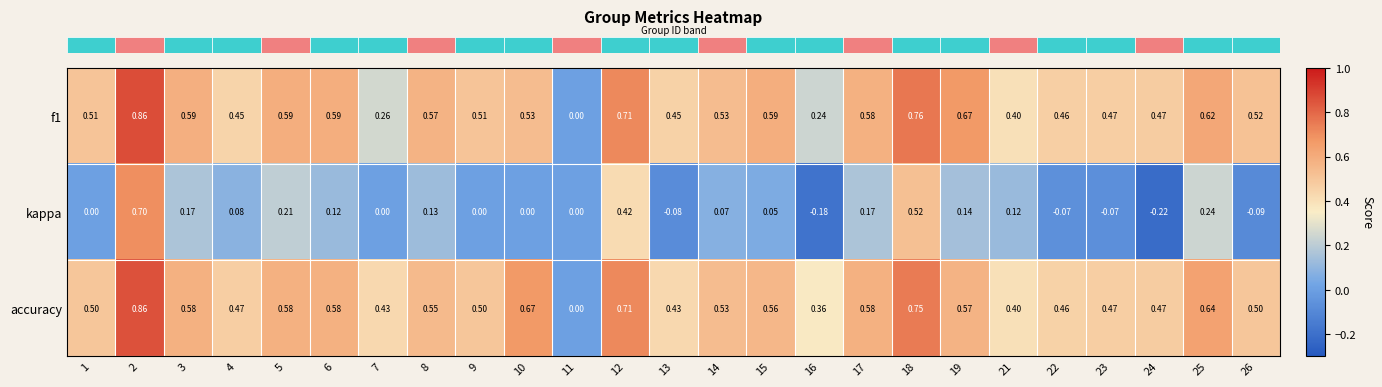

Which series has the largest range (max minus min)?

kappa